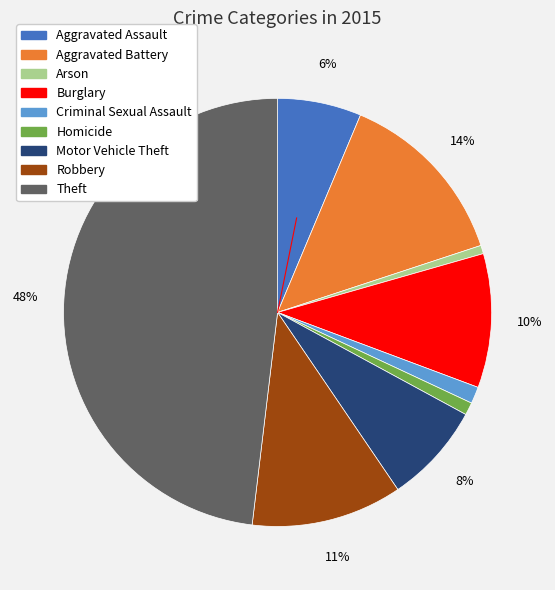

True or false: Burglary accounts for 1% of the total.

False